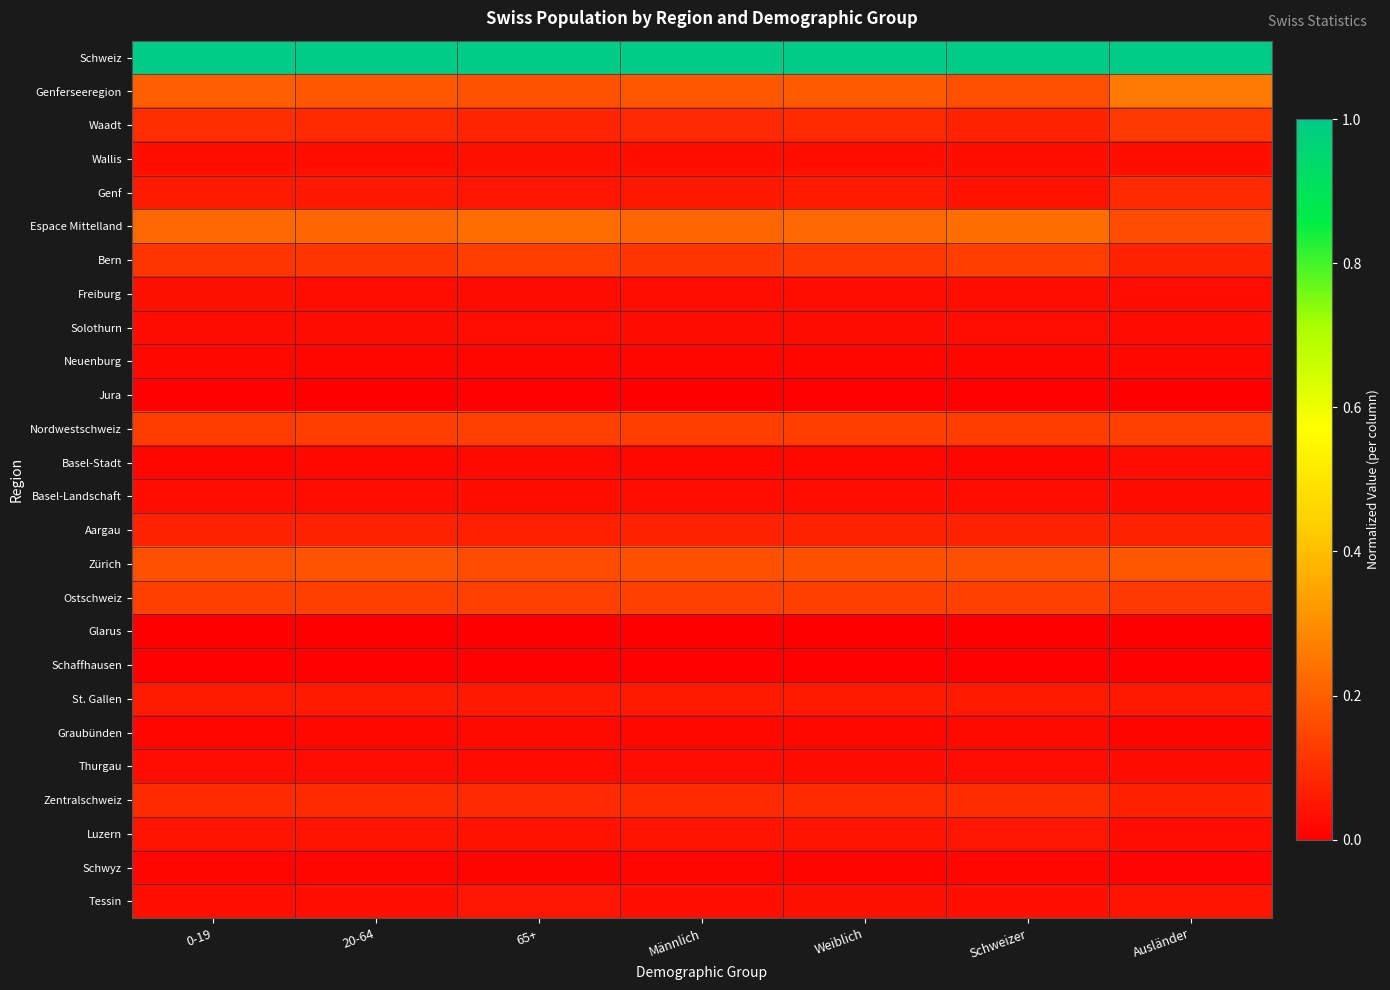

Reading left to right, extract all data points from this chart.

Schweiz: 0-19=1.0	20-64=1.0	65+=1.0	Männlich=1.0	Weiblich=1.0	Schweizer=1.0	Ausländer=1.0
Genferseeregion: 0-19=0.2	20-64=0.2	65+=0.2	Männlich=0.2	Weiblich=0.2	Schweizer=0.2	Ausländer=0.3
Waadt: 0-19=0.1	20-64=0.1	65+=0.1	Männlich=0.1	Weiblich=0.1	Schweizer=0.1	Ausländer=0.1
Wallis: 0-19=0.0	20-64=0.0	65+=0.0	Männlich=0.0	Weiblich=0.0	Schweizer=0.0	Ausländer=0.0
Genf: 0-19=0.1	20-64=0.1	65+=0.0	Männlich=0.1	Weiblich=0.1	Schweizer=0.0	Ausländer=0.1
Espace Mittelland: 0-19=0.2	20-64=0.2	65+=0.2	Männlich=0.2	Weiblich=0.2	Schweizer=0.2	Ausländer=0.2
Bern: 0-19=0.1	20-64=0.1	65+=0.1	Männlich=0.1	Weiblich=0.1	Schweizer=0.1	Ausländer=0.1
Freiburg: 0-19=0.0	20-64=0.0	65+=0.0	Männlich=0.0	Weiblich=0.0	Schweizer=0.0	Ausländer=0.0
Solothurn: 0-19=0.0	20-64=0.0	65+=0.0	Männlich=0.0	Weiblich=0.0	Schweizer=0.0	Ausländer=0.0
Neuenburg: 0-19=0.0	20-64=0.0	65+=0.0	Männlich=0.0	Weiblich=0.0	Schweizer=0.0	Ausländer=0.0
Jura: 0-19=0.0	20-64=0.0	65+=0.0	Männlich=0.0	Weiblich=0.0	Schweizer=0.0	Ausländer=0.0
Nordwestschweiz: 0-19=0.1	20-64=0.1	65+=0.1	Männlich=0.1	Weiblich=0.1	Schweizer=0.1	Ausländer=0.1
Basel-Stadt: 0-19=0.0	20-64=0.0	65+=0.0	Männlich=0.0	Weiblich=0.0	Schweizer=0.0	Ausländer=0.0
Basel-Landschaft: 0-19=0.0	20-64=0.0	65+=0.0	Männlich=0.0	Weiblich=0.0	Schweizer=0.0	Ausländer=0.0
Aargau: 0-19=0.1	20-64=0.1	65+=0.1	Männlich=0.1	Weiblich=0.1	Schweizer=0.1	Ausländer=0.1
Zürich: 0-19=0.2	20-64=0.2	65+=0.2	Männlich=0.2	Weiblich=0.2	Schweizer=0.2	Ausländer=0.2
Ostschweiz: 0-19=0.1	20-64=0.1	65+=0.1	Männlich=0.1	Weiblich=0.1	Schweizer=0.1	Ausländer=0.1
Glarus: 0-19=0.0	20-64=0.0	65+=0.0	Männlich=0.0	Weiblich=0.0	Schweizer=0.0	Ausländer=0.0
Schaffhausen: 0-19=0.0	20-64=0.0	65+=0.0	Männlich=0.0	Weiblich=0.0	Schweizer=0.0	Ausländer=0.0
St. Gallen: 0-19=0.1	20-64=0.1	65+=0.1	Männlich=0.1	Weiblich=0.1	Schweizer=0.1	Ausländer=0.1
Graubünden: 0-19=0.0	20-64=0.0	65+=0.0	Männlich=0.0	Weiblich=0.0	Schweizer=0.0	Ausländer=0.0
Thurgau: 0-19=0.0	20-64=0.0	65+=0.0	Männlich=0.0	Weiblich=0.0	Schweizer=0.0	Ausländer=0.0
Zentralschweiz: 0-19=0.1	20-64=0.1	65+=0.1	Männlich=0.1	Weiblich=0.1	Schweizer=0.1	Ausländer=0.1
Luzern: 0-19=0.0	20-64=0.0	65+=0.0	Männlich=0.0	Weiblich=0.0	Schweizer=0.0	Ausländer=0.0
Schwyz: 0-19=0.0	20-64=0.0	65+=0.0	Männlich=0.0	Weiblich=0.0	Schweizer=0.0	Ausländer=0.0
Tessin: 0-19=0.0	20-64=0.0	65+=0.0	Männlich=0.0	Weiblich=0.0	Schweizer=0.0	Ausländer=0.0